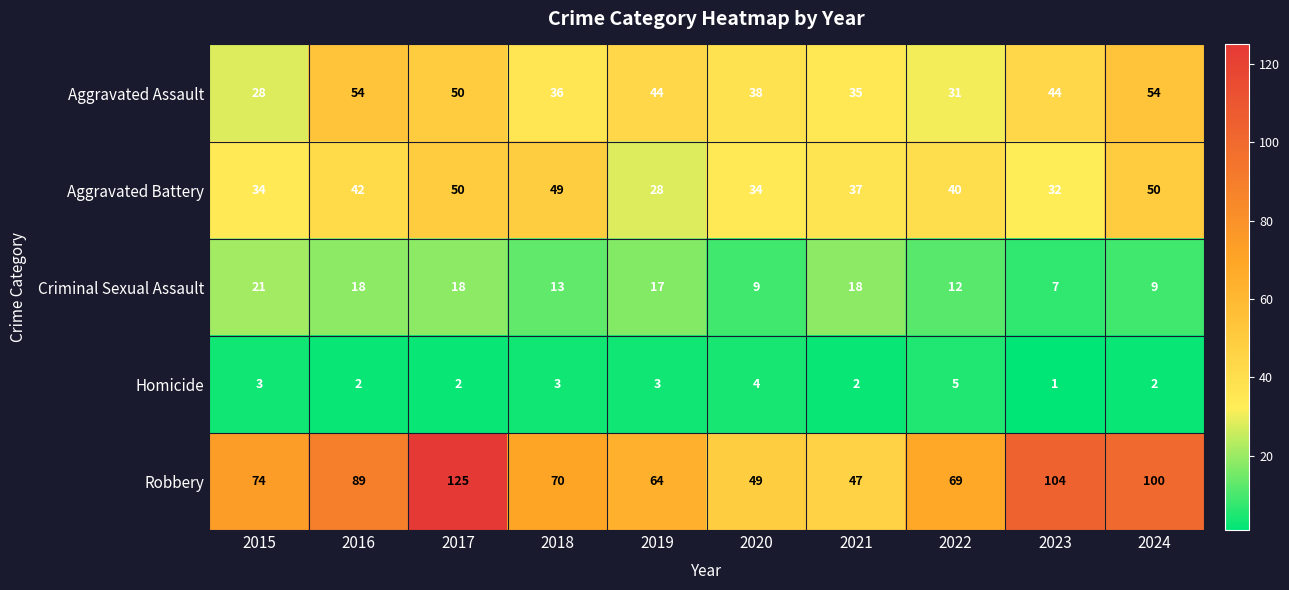

What is the greatest value displayed?

125